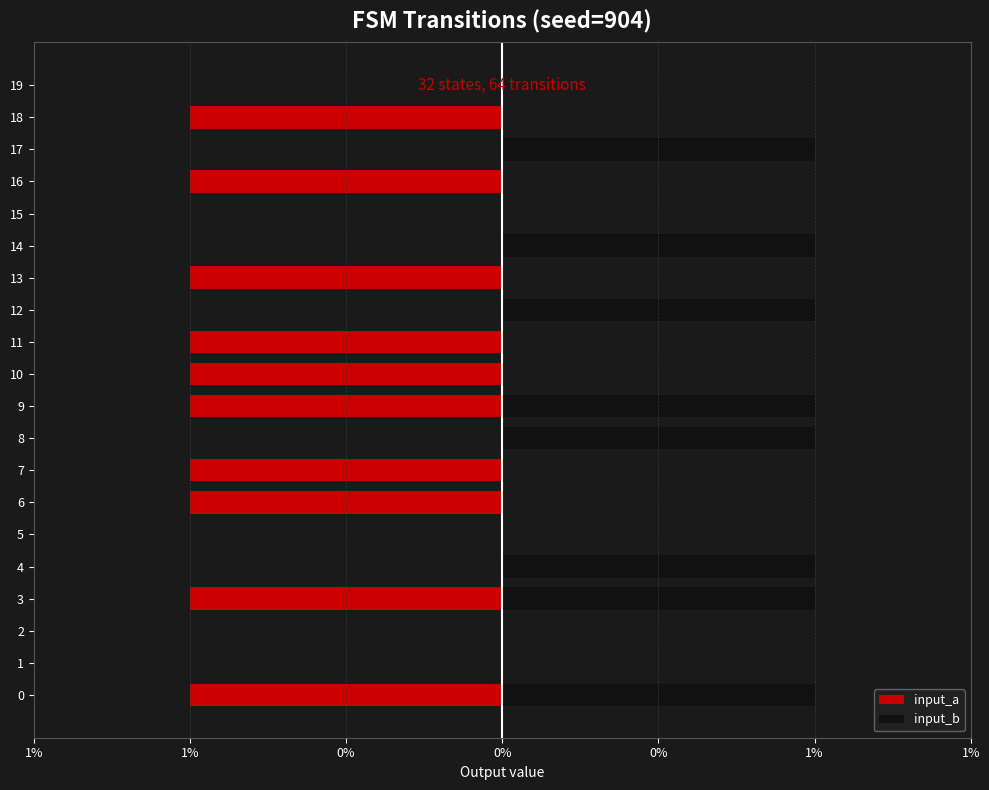

Which series has the largest total across all categories?

input_b